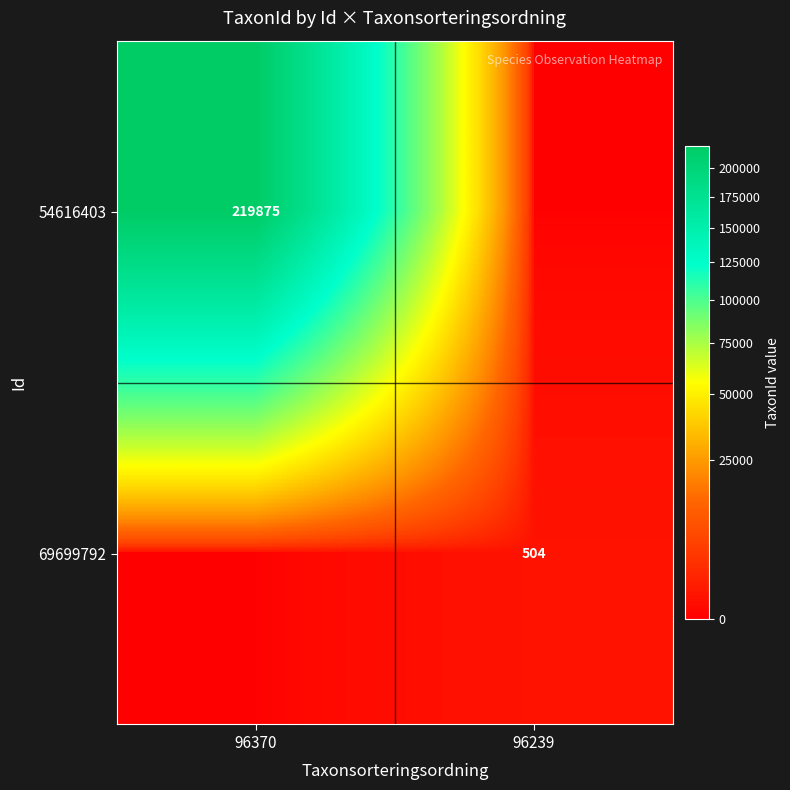

At which category is the sum across all series the highest?

96370